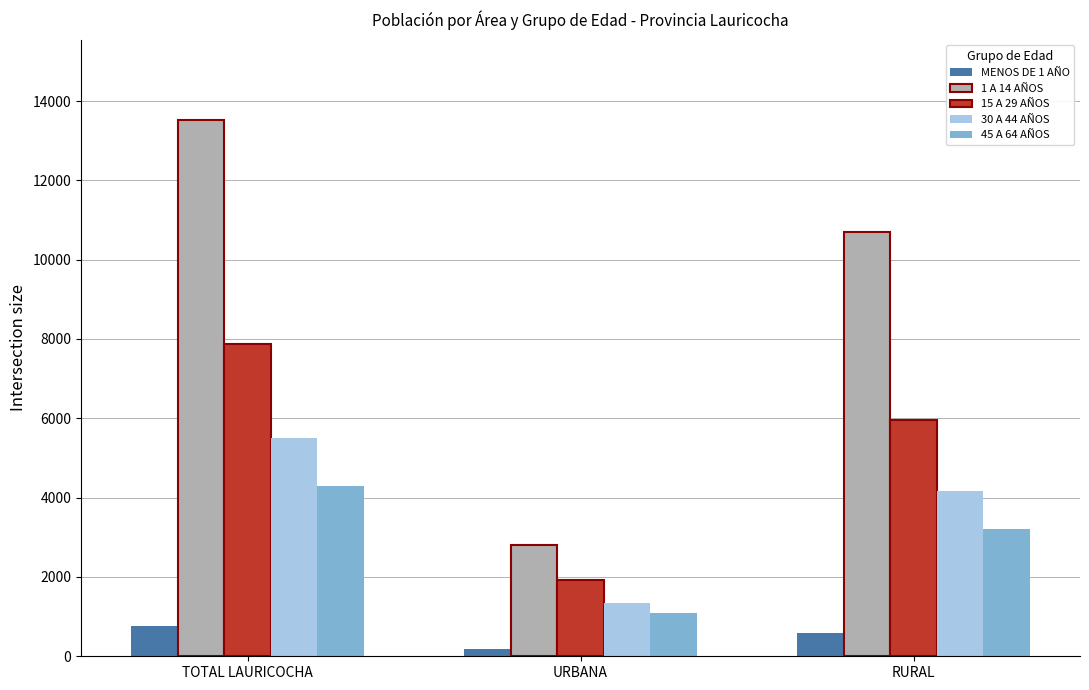

What position from the right is RURAL?

1